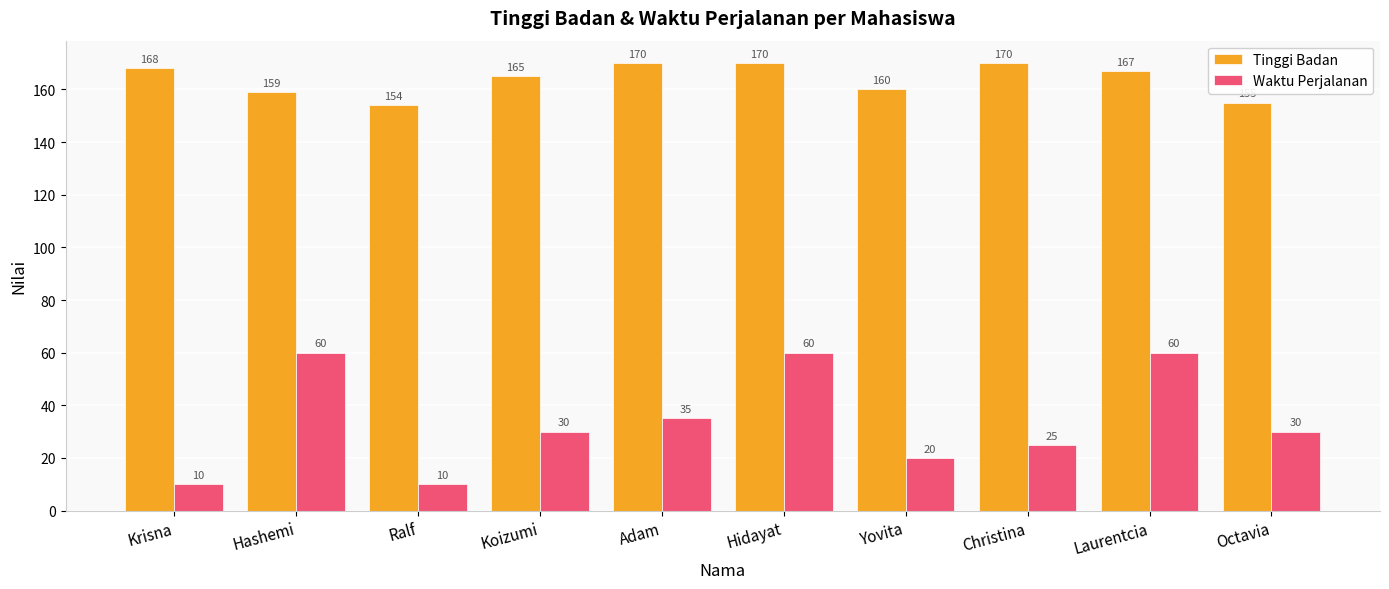

How many groups of bars are there?

10